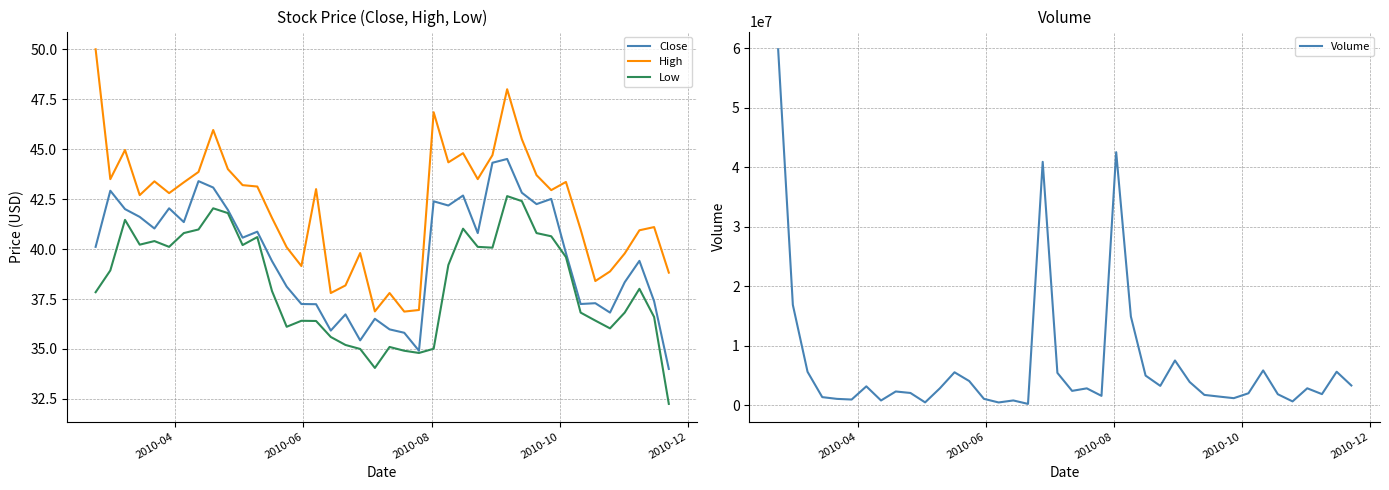

Is it true that Low equals 64.0 at 34?

False